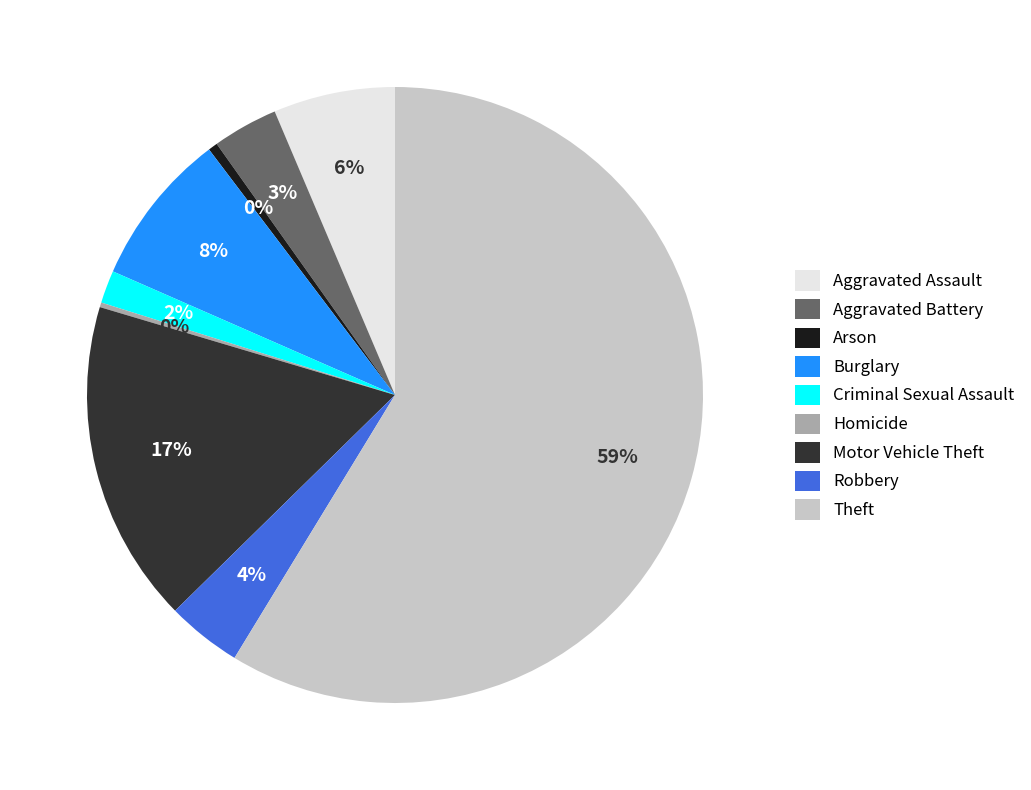

What is the largest slice in the pie chart?

Theft